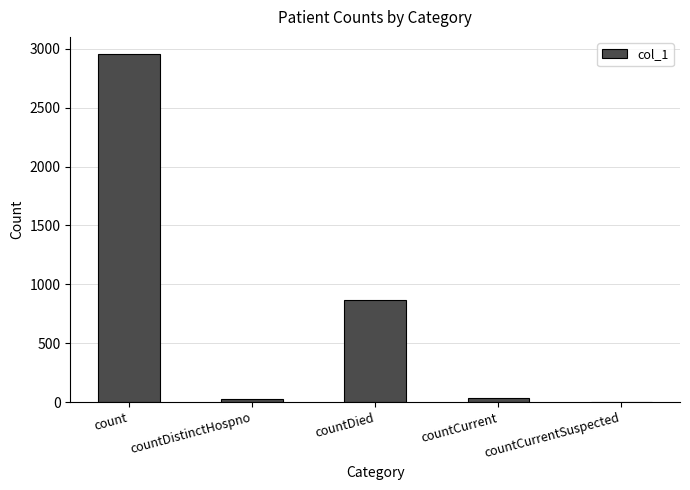

What is the approximate value at countCurrent, to the nearest 10?

40